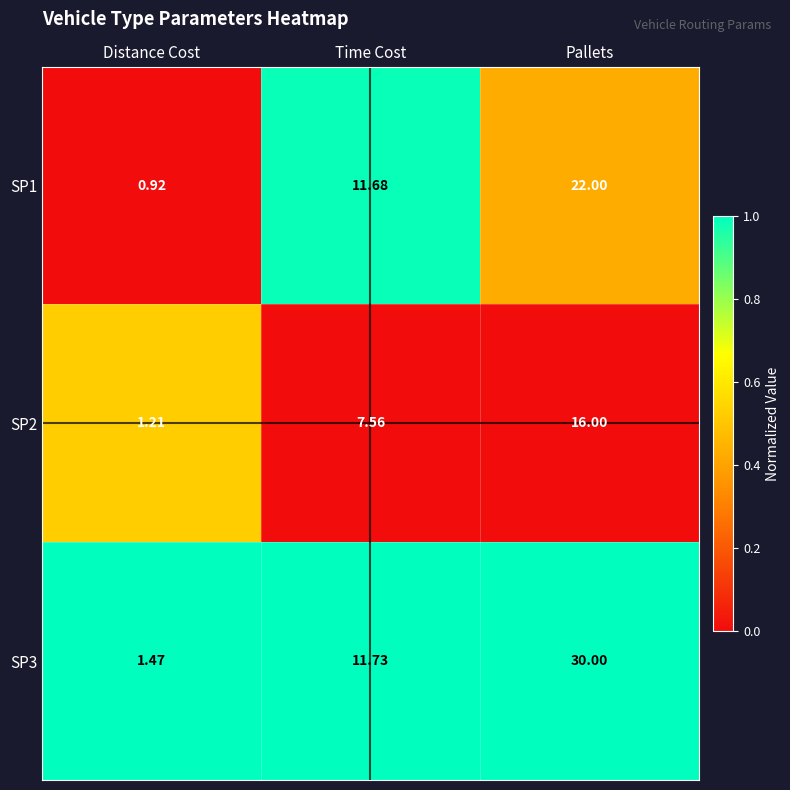

Which category has the lowest value across all series?

Distance Cost